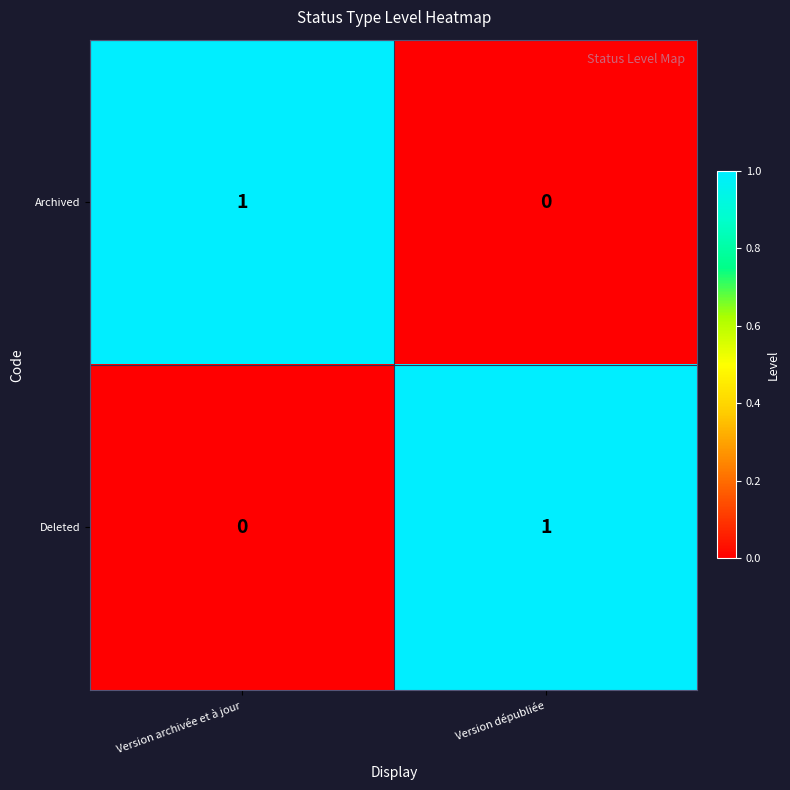

Is the value of Archived at Version dépubliée greater than the value of Deleted at Version dépubliée?

No